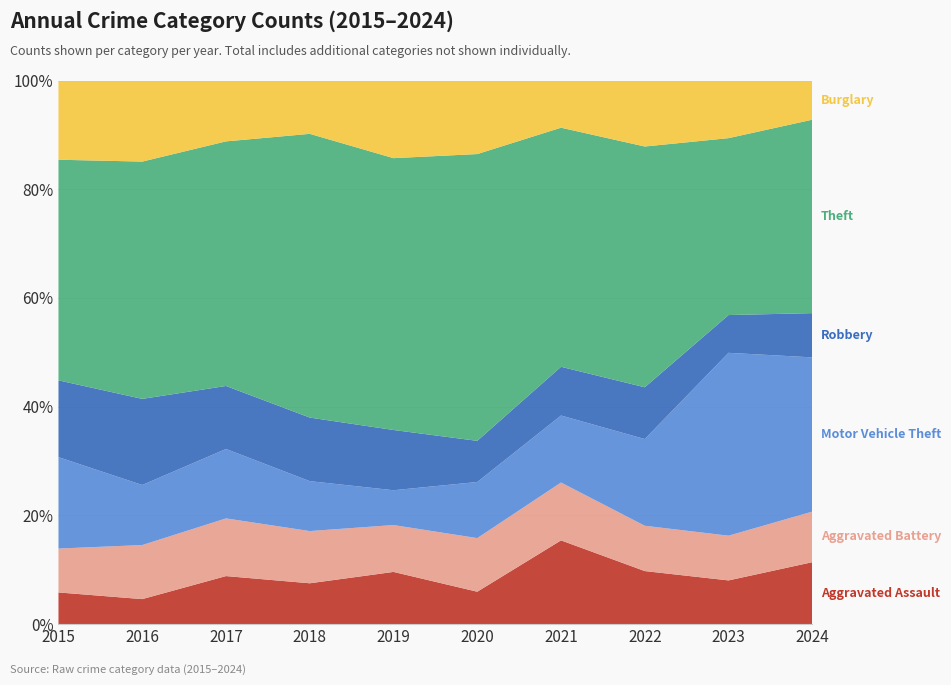

Reading right to left, what are all the values shown in this chart?

Aggravated Assault: 49	44	41	55	26	39	36	45	25	26
Aggravated Battery: 40	45	35	38	43	35	46	54	54	36
Motor Vehicle Theft: 122	184	67	44	45	26	44	65	60	75
Robbery: 35	38	40	32	33	45	56	59	86	63
Theft: 153	178	186	157	230	203	250	229	237	181
Burglary: 31	58	51	31	59	58	47	57	81	65